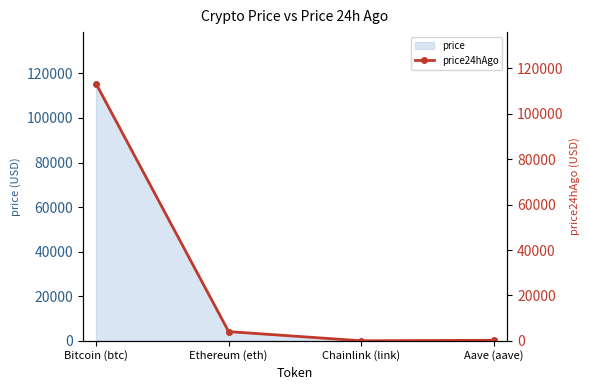

Where is the first local minimum for price?

Chainlink (link)